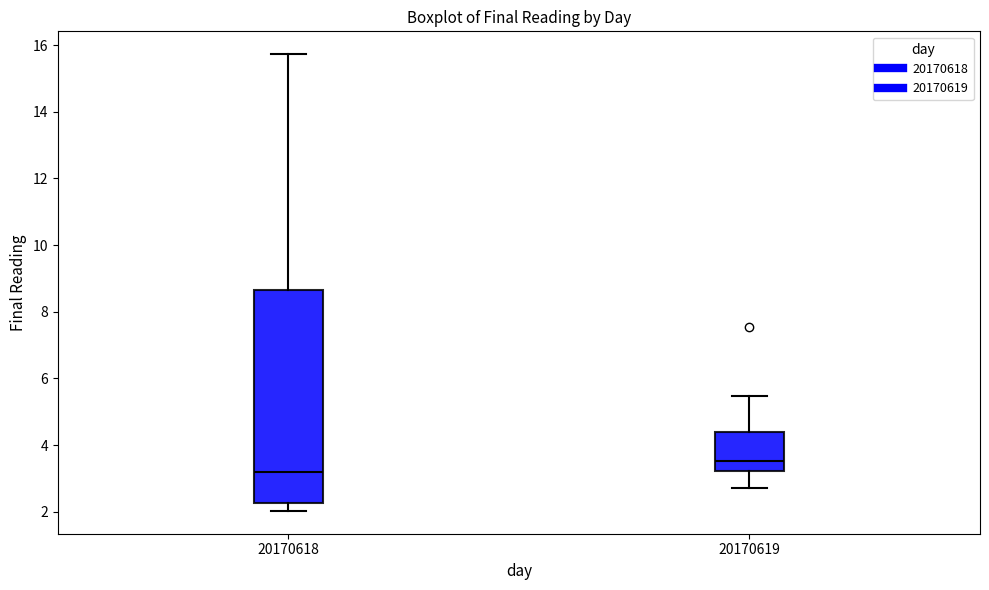

Reading left to right, transcribe this box plot: for each box, give where its median line is, the range the box spans, and where its two whiskers end, as read against the y-axis. The values are not printed on the chart, so give them approximately, as read against the axis.

20170618: median 3.2, box 2.2 to 8.6, whiskers 2.0 to 15.8
20170619: median 3.6, box 3.2 to 4.4, whiskers 2.8 to 5.4